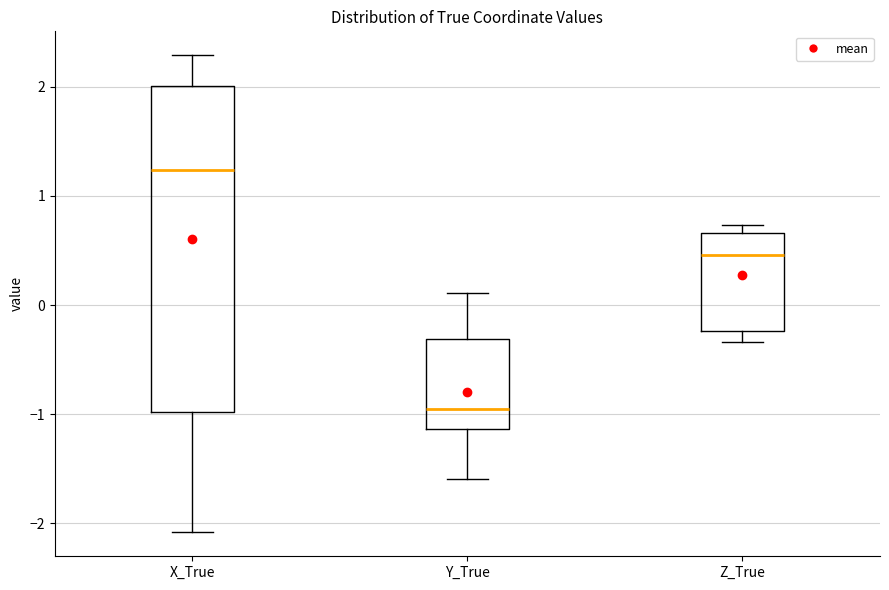

Reading left to right, read every box against the y-axis: the position of its median line, the range the box covers, and the ends of its whiskers. The values are not printed on the chart, so give them approximately, as read against the axis.

X_True: median 1.2, box -1.0 to 2.0, whiskers -2.1 to 2.3
Y_True: median -1.0, box -1.1 to -0.3, whiskers -1.6 to 0.1
Z_True: median 0.5, box -0.2 to 0.7, whiskers -0.3 to 0.7 (just above the box's upper edge)